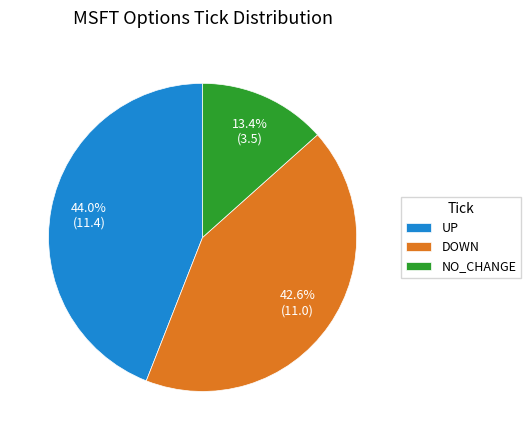

Rank the categories by value from lowest to highest.

NO_CHANGE, DOWN, UP